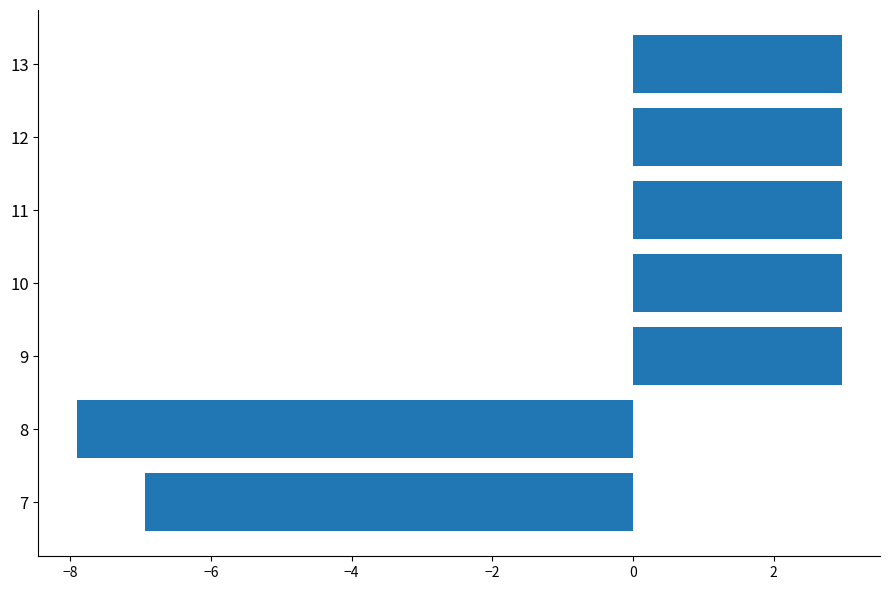

Reading bottom to top, what are all the values shown in this chart?

7=-6.9	8=-7.9	9=3.0	10=3.0	11=3.0	12=3.0	13=3.0